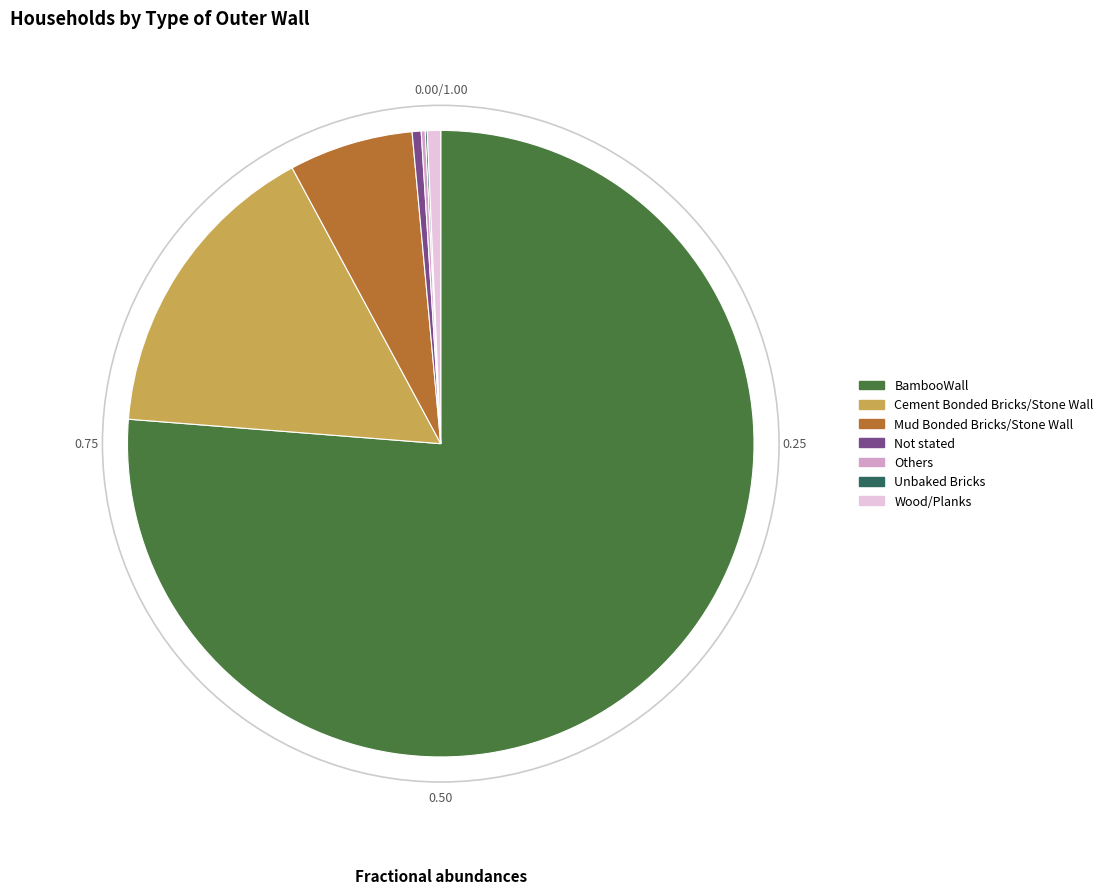

Does any single category account for the majority?

Yes